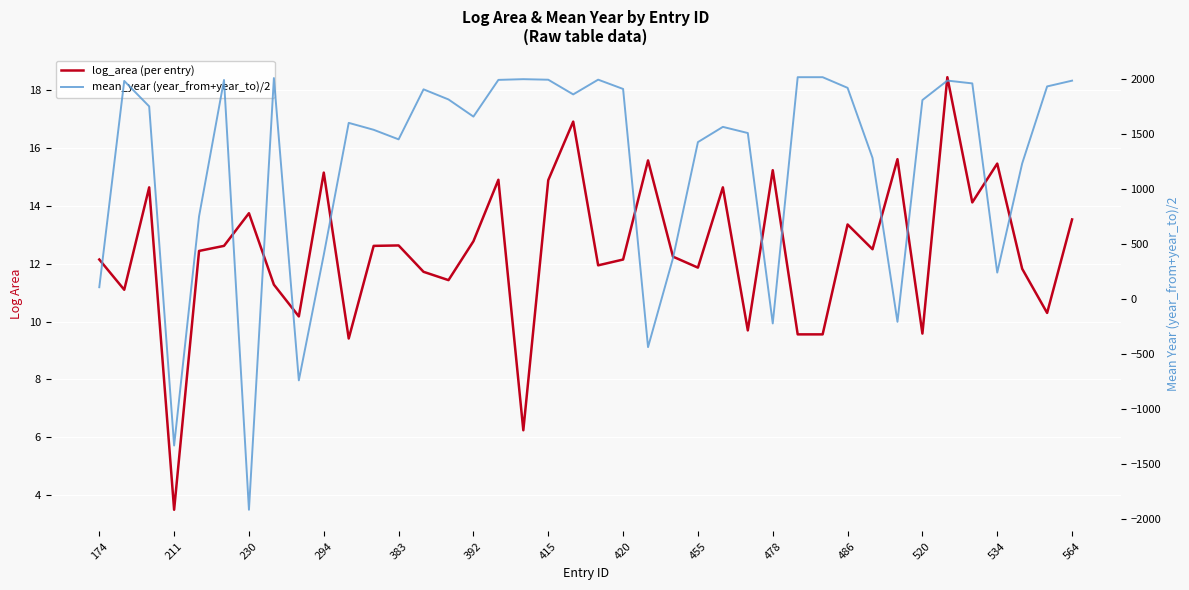

What is the average value of the mean_year (year_from+year_to)/2 series?

1226.2